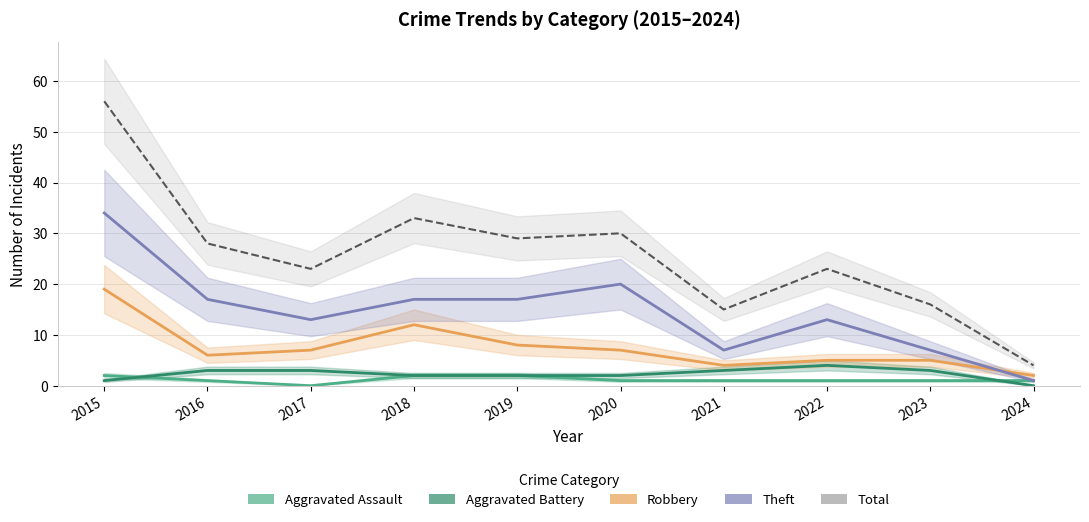

Where is Robbery nearest to the value 10?

2018